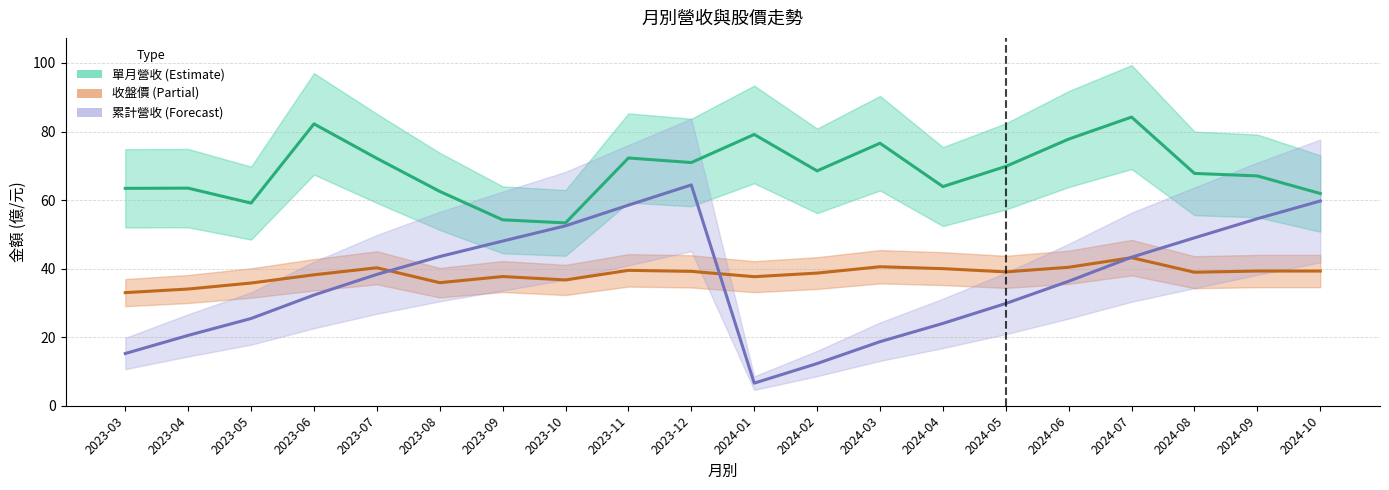

What is the approximate value of 收盤價 at 2023-05?

35.8